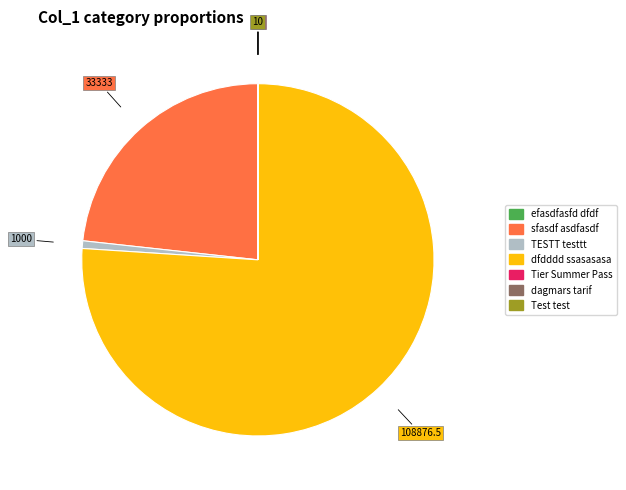

Is there a majority slice in this chart?

Yes